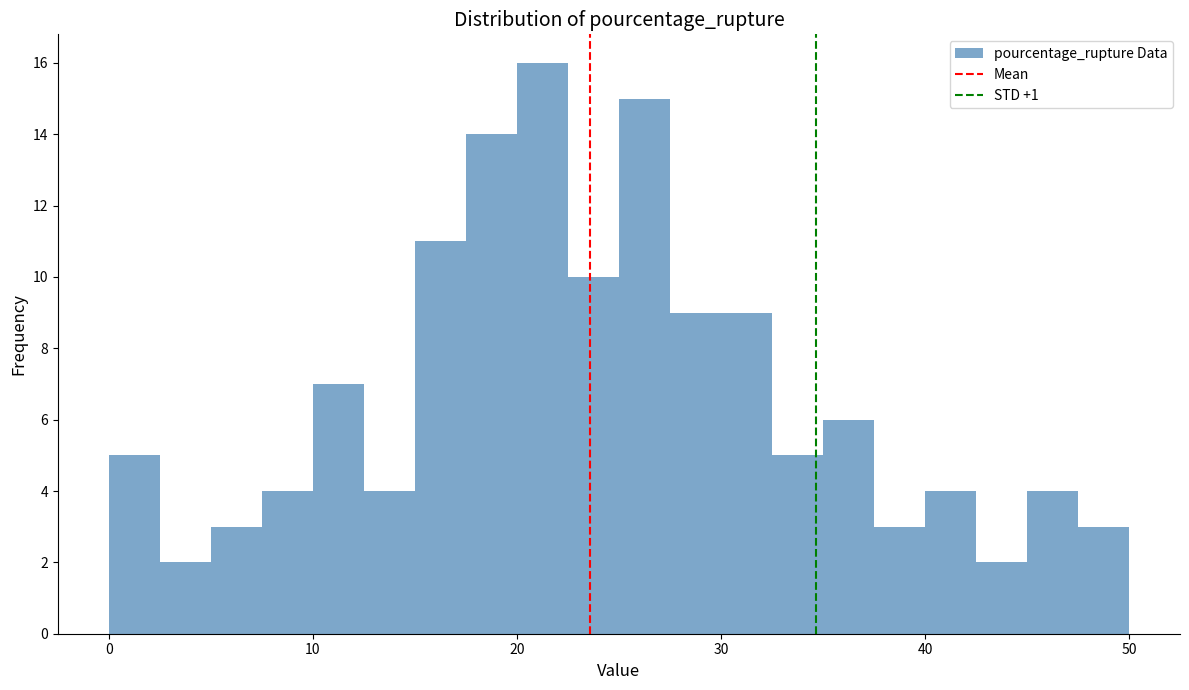

Read against the x-axis, roughly where is the centre of the tallest bar?

21